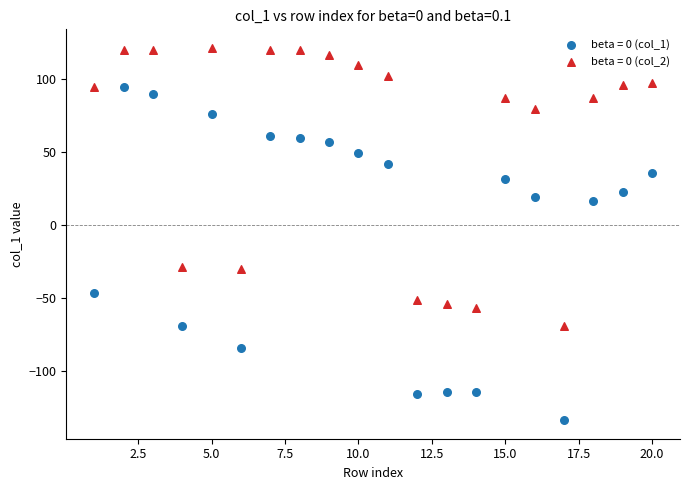

What are all the series names shown in the legend?

beta = 0 (col_1), beta = 0 (col_2)